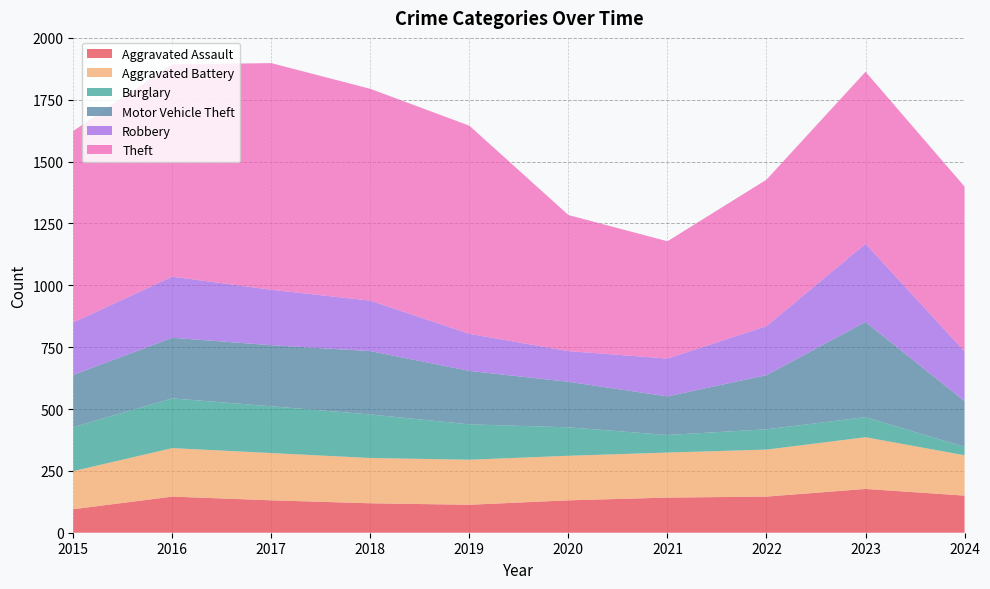

Reading left to right, what are all the values shown in this chart?

Aggravated Assault: 95	146	131	119	113	131	142	146	177	150
Aggravated Battery: 154	196	191	183	182	180	182	190	209	163
Burglary: 178	201	189	176	143	115	71	82	81	34
Motor Vehicle Theft: 211	245	247	256	216	184	156	219	385	185
Robbery: 212	247	224	204	150	124	153	198	316	201
Theft: 774	858	916	856	841	550	474	592	695	666